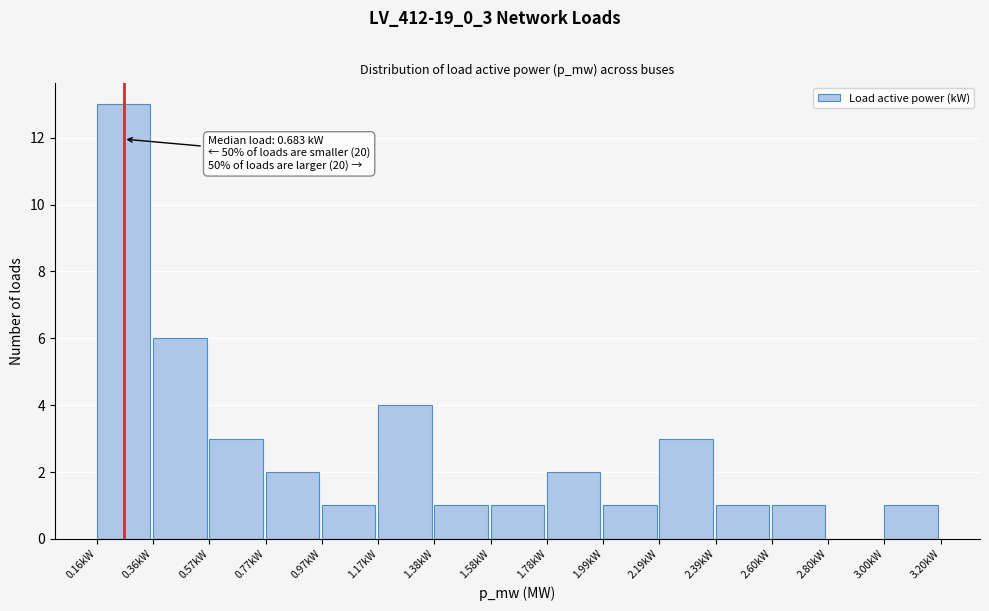

Which range on the x-axis has the tallest bar?

0.15 to 0.35